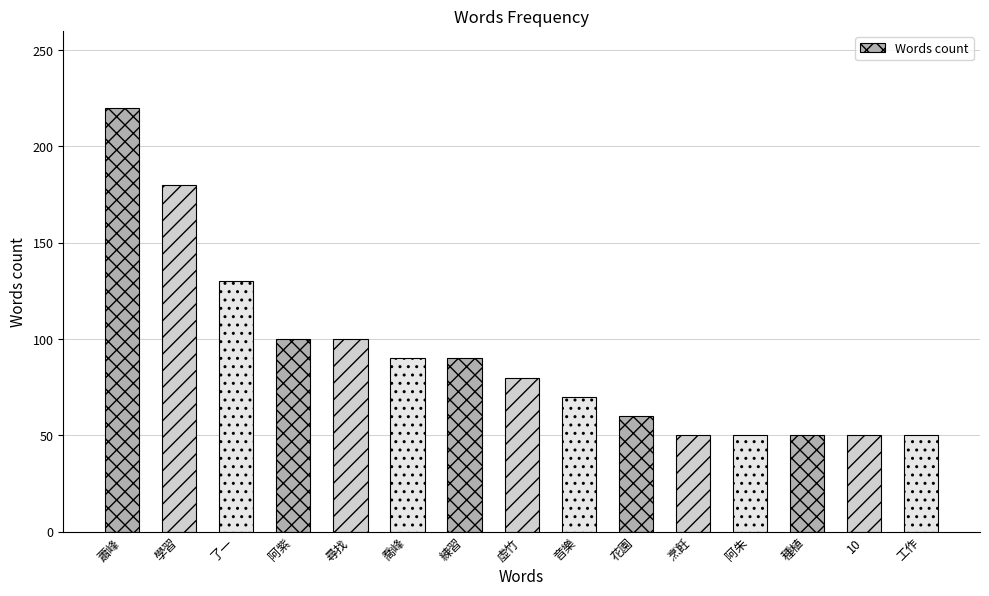

How many bars are there in total?

15